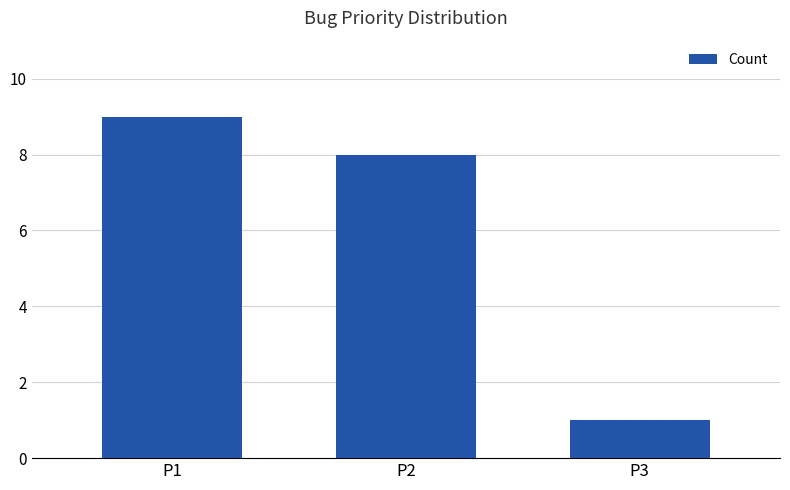

At which label does the data first exceed 8?

P1